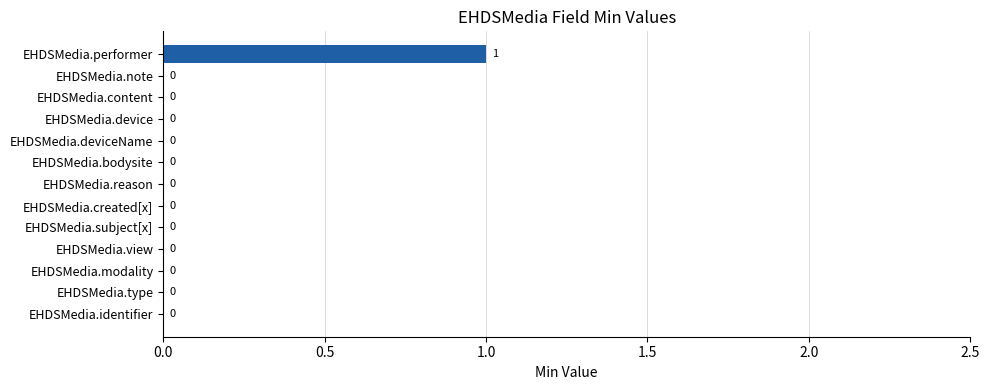

The chart shows a value of 1 at EHDSMedia.deviceName. True or false?

False